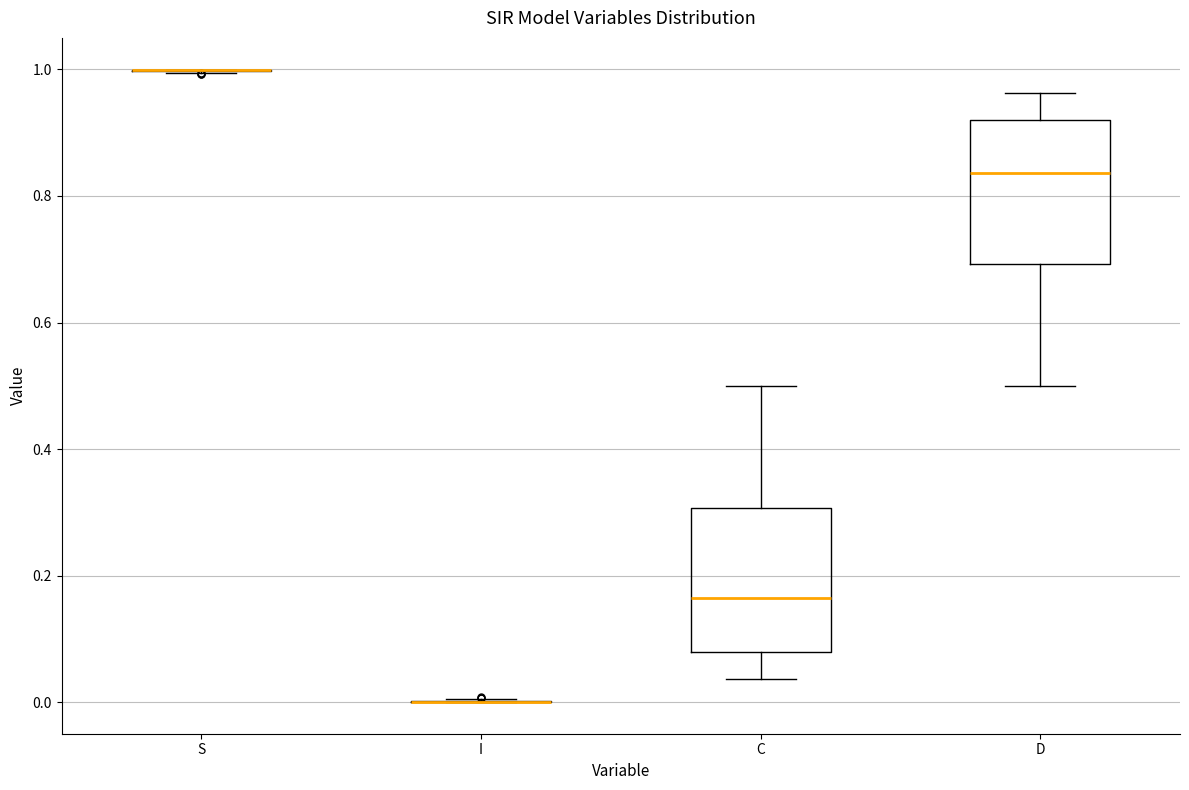

Reading left to right, read every box against the y-axis: the position of its median line, the range the box covers, and the ends of its whiskers. The values are not printed on the chart, so give them approximately, as read against the axis.

S: box collapsed to a line at 1.00, whiskers 1.00 to 1.00
I: box collapsed to a line at 0.00, whiskers 0.00 to 0.00
C: median 0.16, box 0.08 to 0.30, whiskers 0.04 to 0.50
D: median 0.84, box 0.70 to 0.92, whiskers 0.50 to 0.96